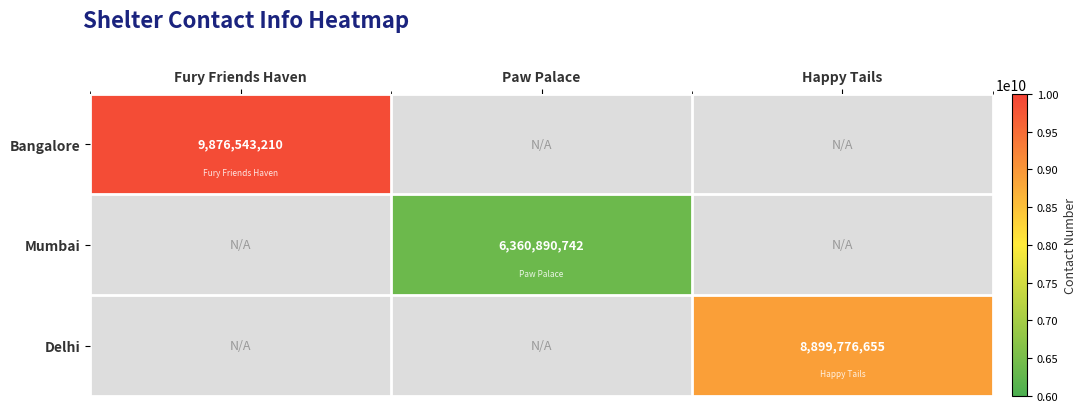

Between Fury Friends Haven and Happy Tails, which is larger?

Fury Friends Haven